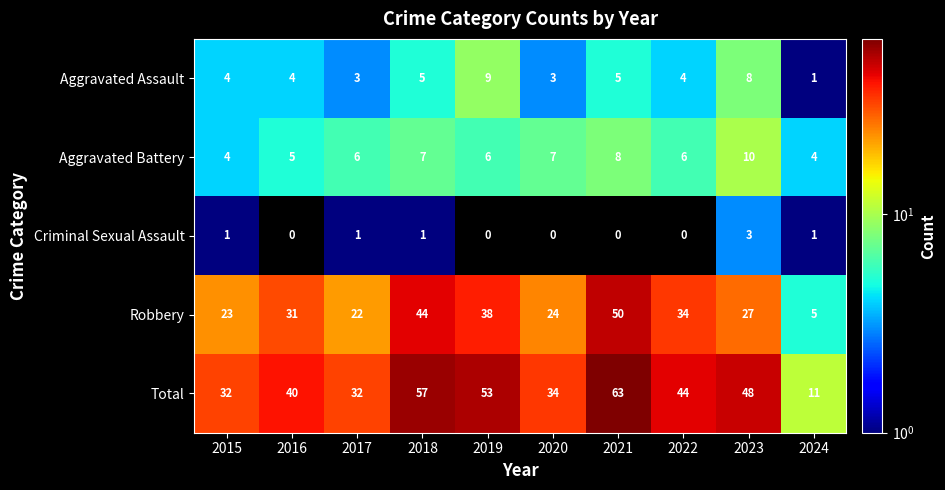

True or false: Criminal Sexual Assault has a value of -2 at 2016.

False